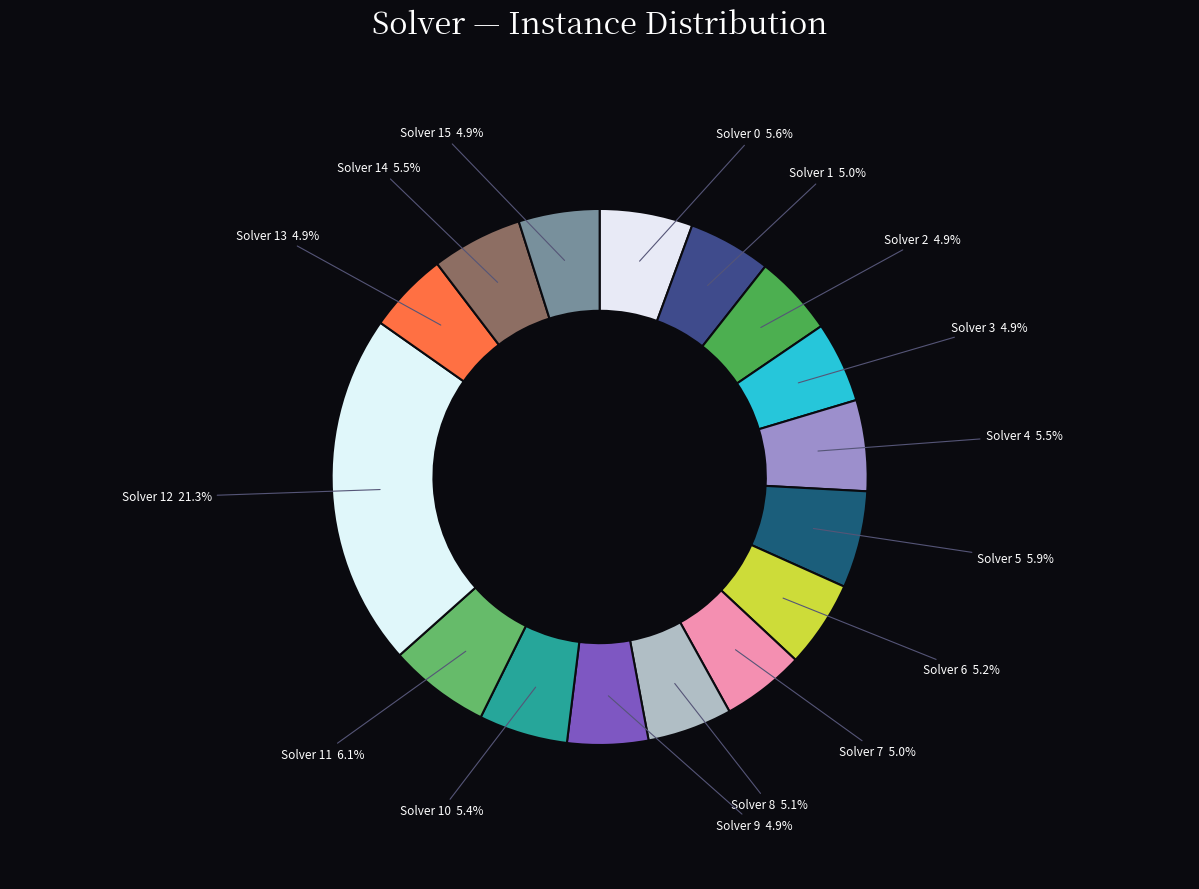

Between Solver 13 and Solver 0, which is larger?

Solver 0